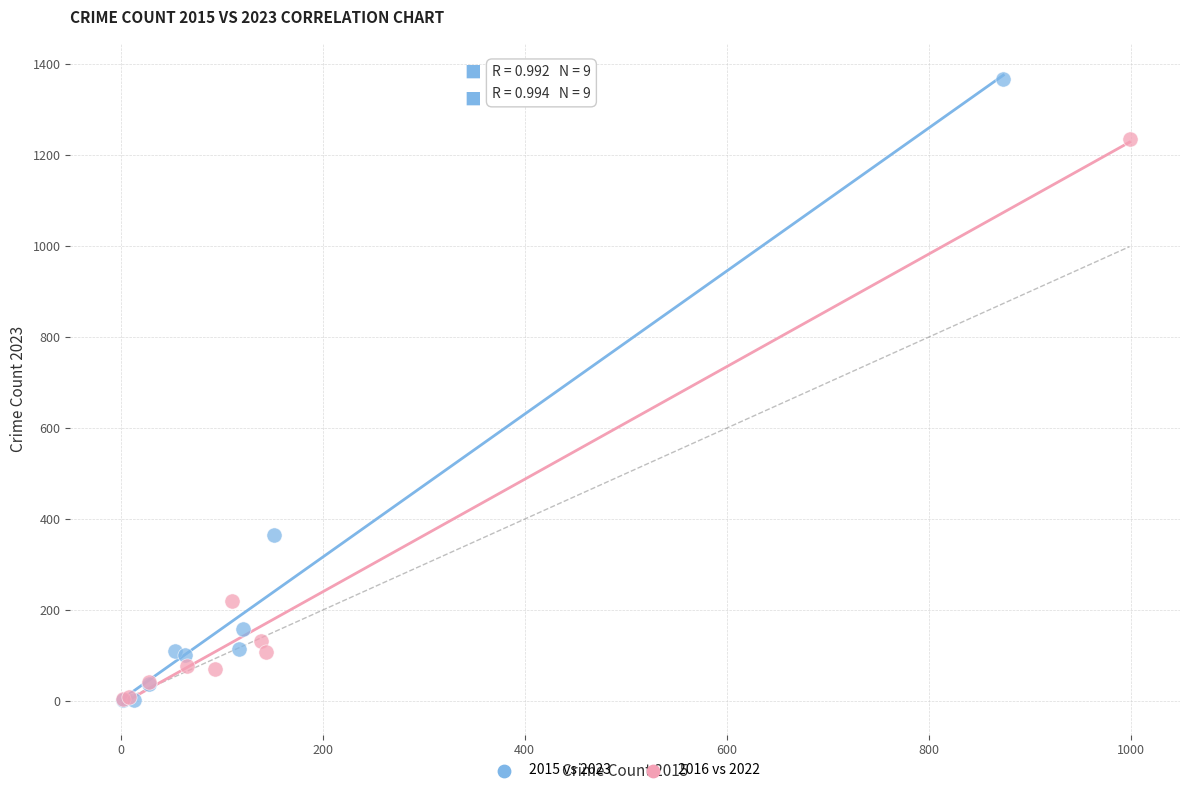

What are all the series names shown in the legend?

2015 vs 2023, 2016 vs 2022